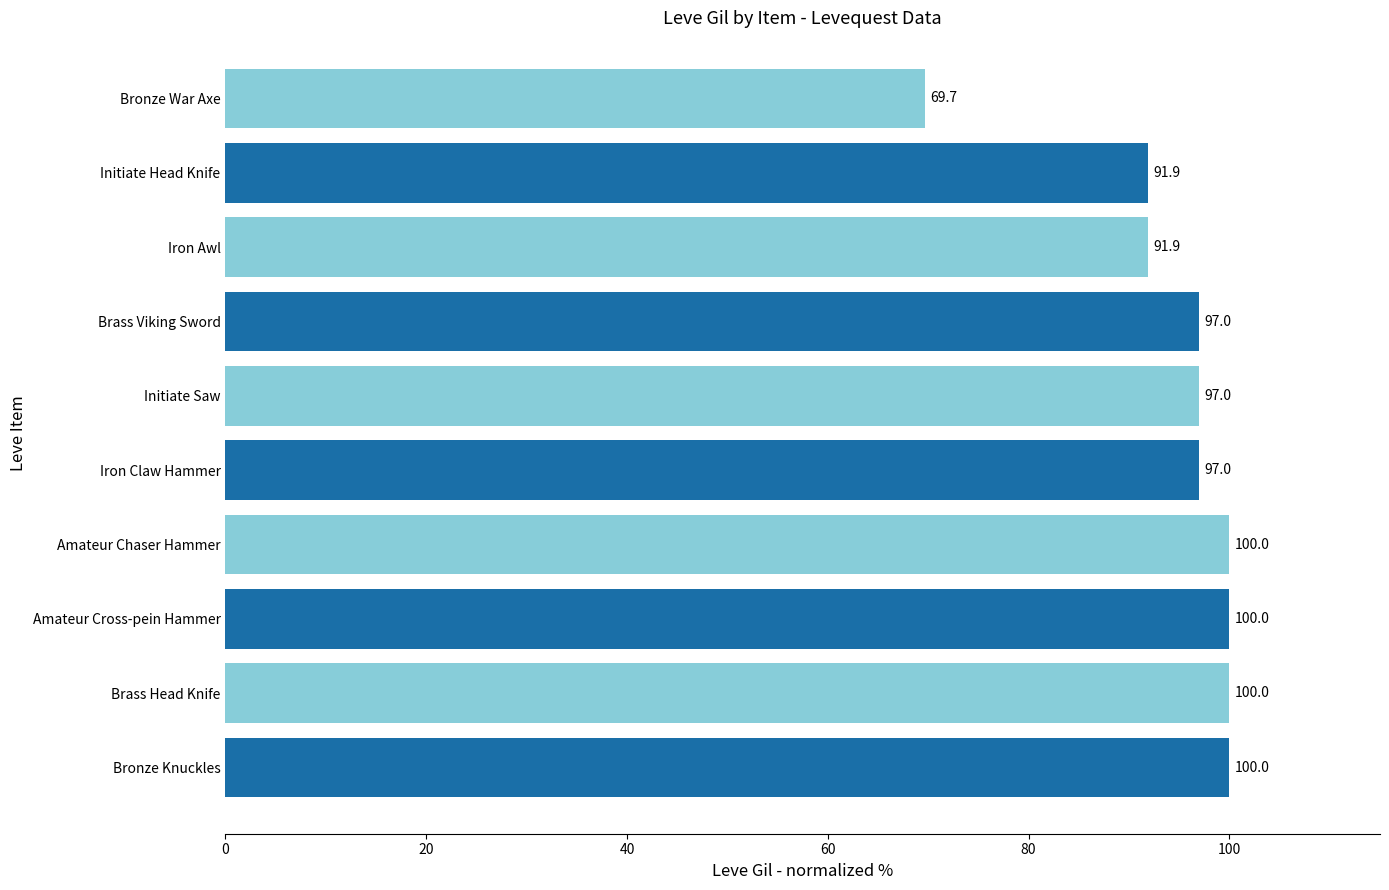

True or false: the data shows 97.0 at Iron Claw Hammer.

True